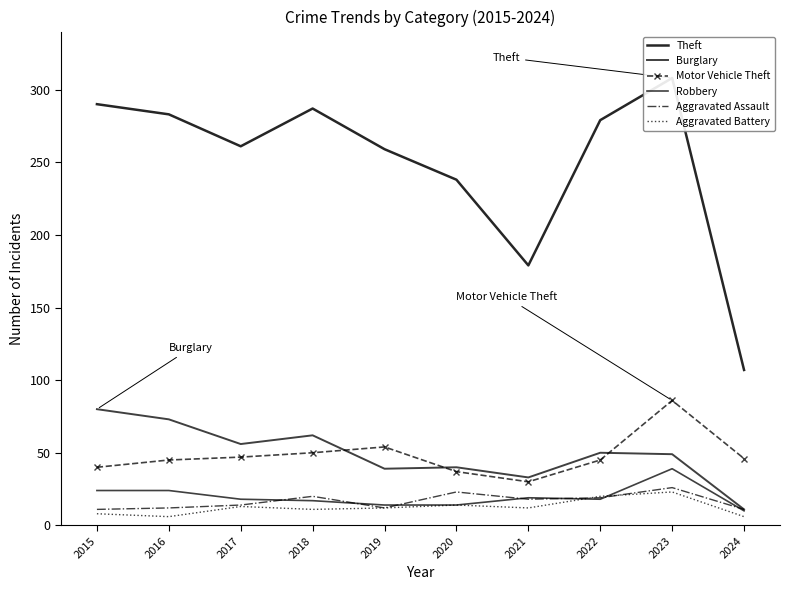

Reading left to right, list all the values displayed in this chart.

Theft: 290	283	261	287	259	238	179	279	308	107
Burglary: 80	73	56	62	39	40	33	50	49	11
Motor Vehicle Theft: 40	45	47	50	54	37	30	45	86	46
Robbery: 24	24	18	17	14	14	19	18	39	10
Aggravated Assault: 11	12	14	20	12	23	18	19	26	11
Aggravated Battery: 8	6	13	11	12	14	12	20	23	6